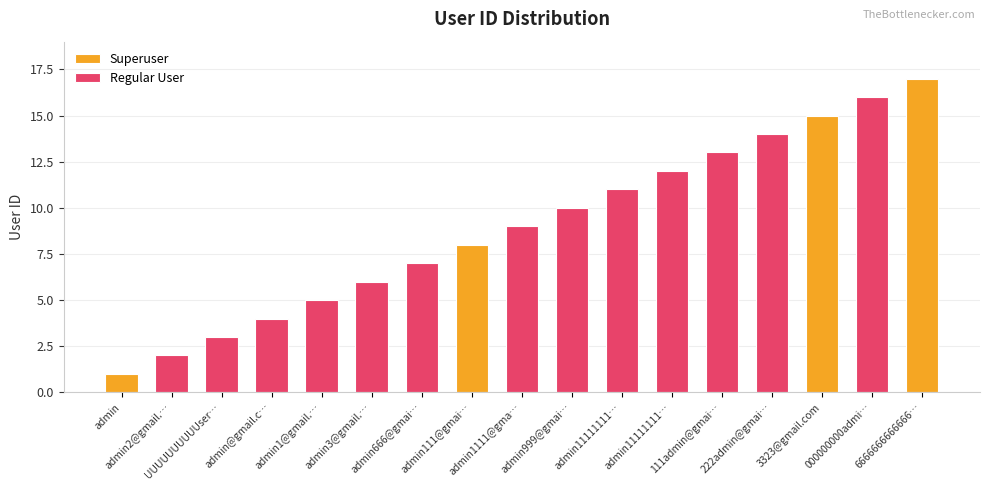

What is the value of the 13th bar from the left?

13